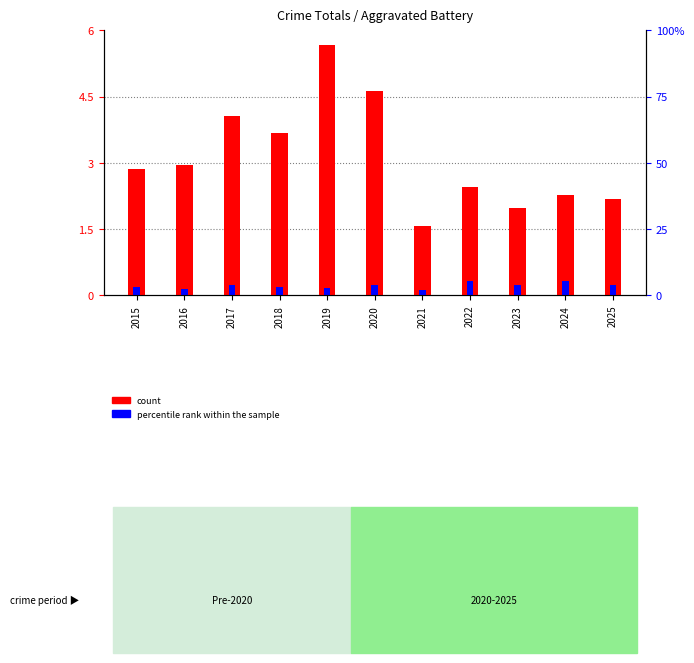

Reading left to right, transcribe all the data shown in this chart.

count: 2.9	3.0	4.1	3.7	5.7	4.6	1.6	2.4	2.0	2.3	2.2
percentile rank within the sample: 0.2	0.1	0.2	0.2	0.2	0.2	0.1	0.3	0.2	0.3	0.2